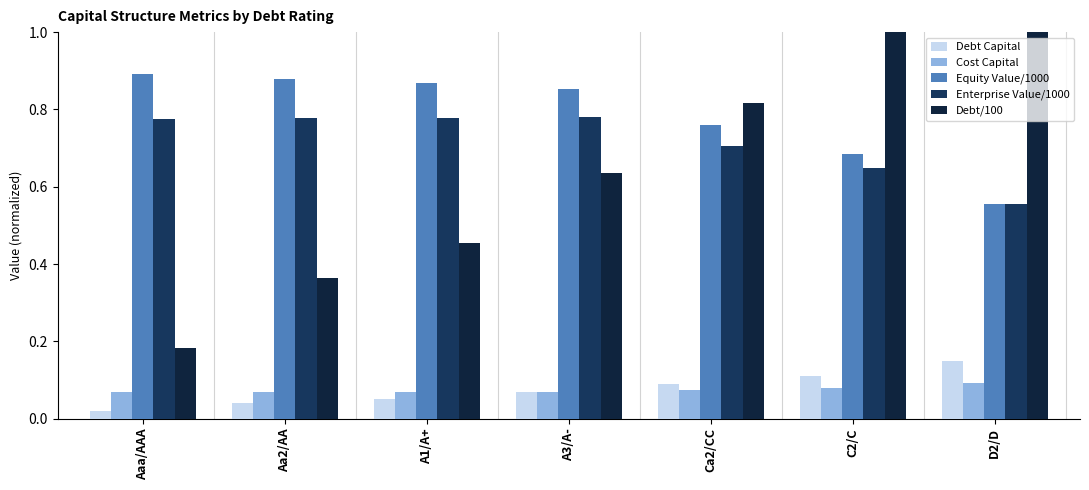

At which label is Debt/100 closest to 0?

Aaa/AAA